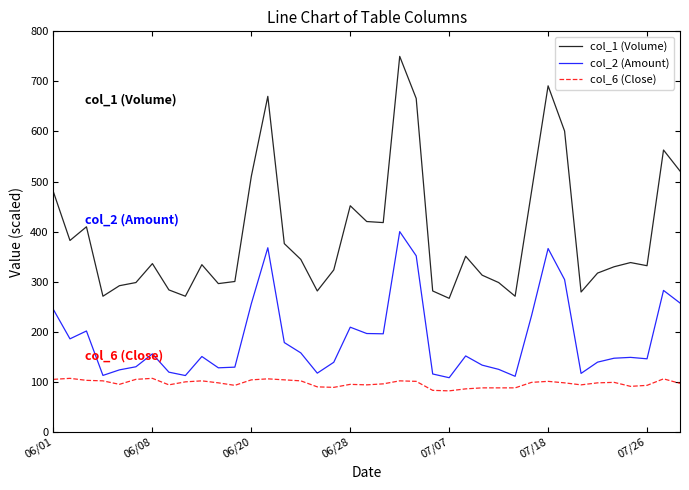

True or false: col_6 (Close) and col_1 (Volume) intersect in this chart.

False